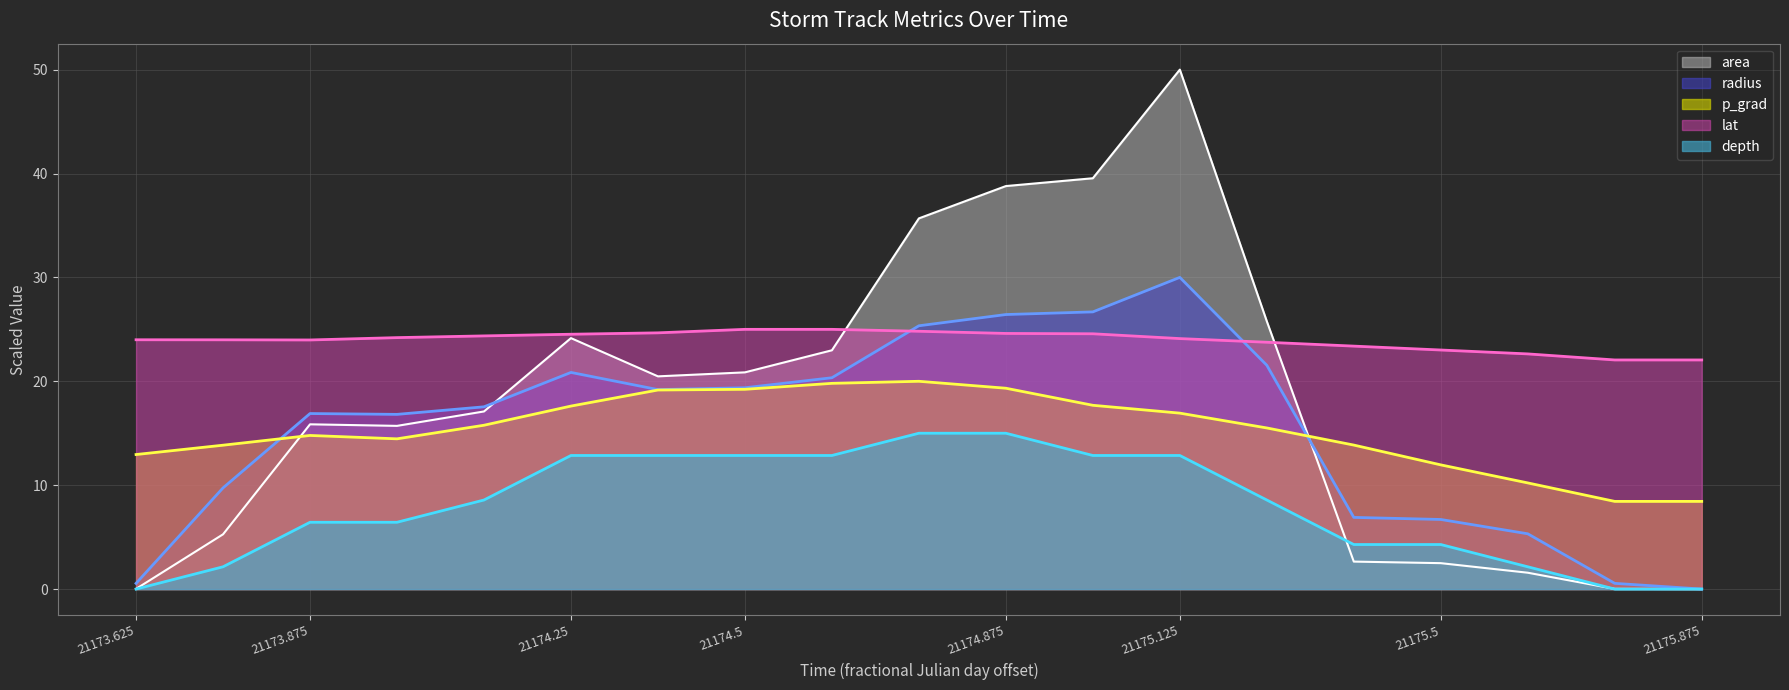

The value of radius at 21174.375 is 6.9. True or false?

False